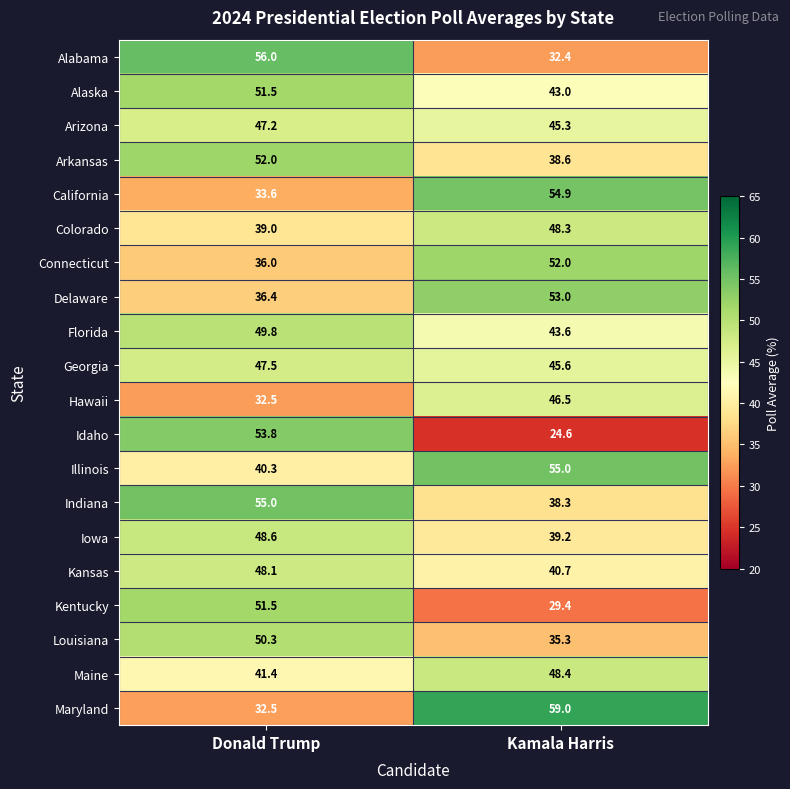

Where does the Hawaii series first go above 46?

Kamala Harris